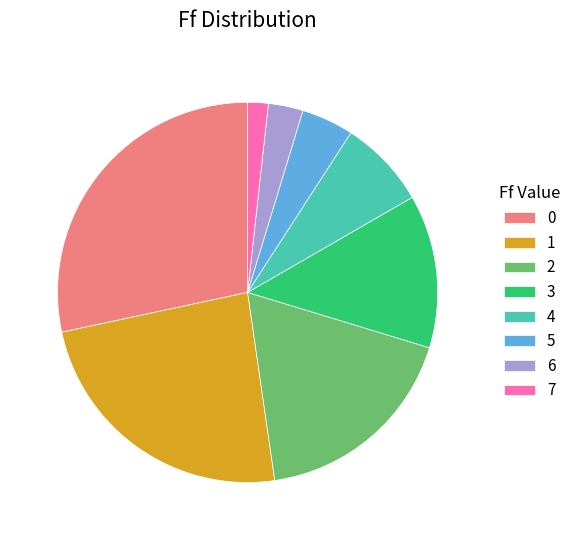

Approximately how many times larger is the value at 0 compared to 5?

6.4